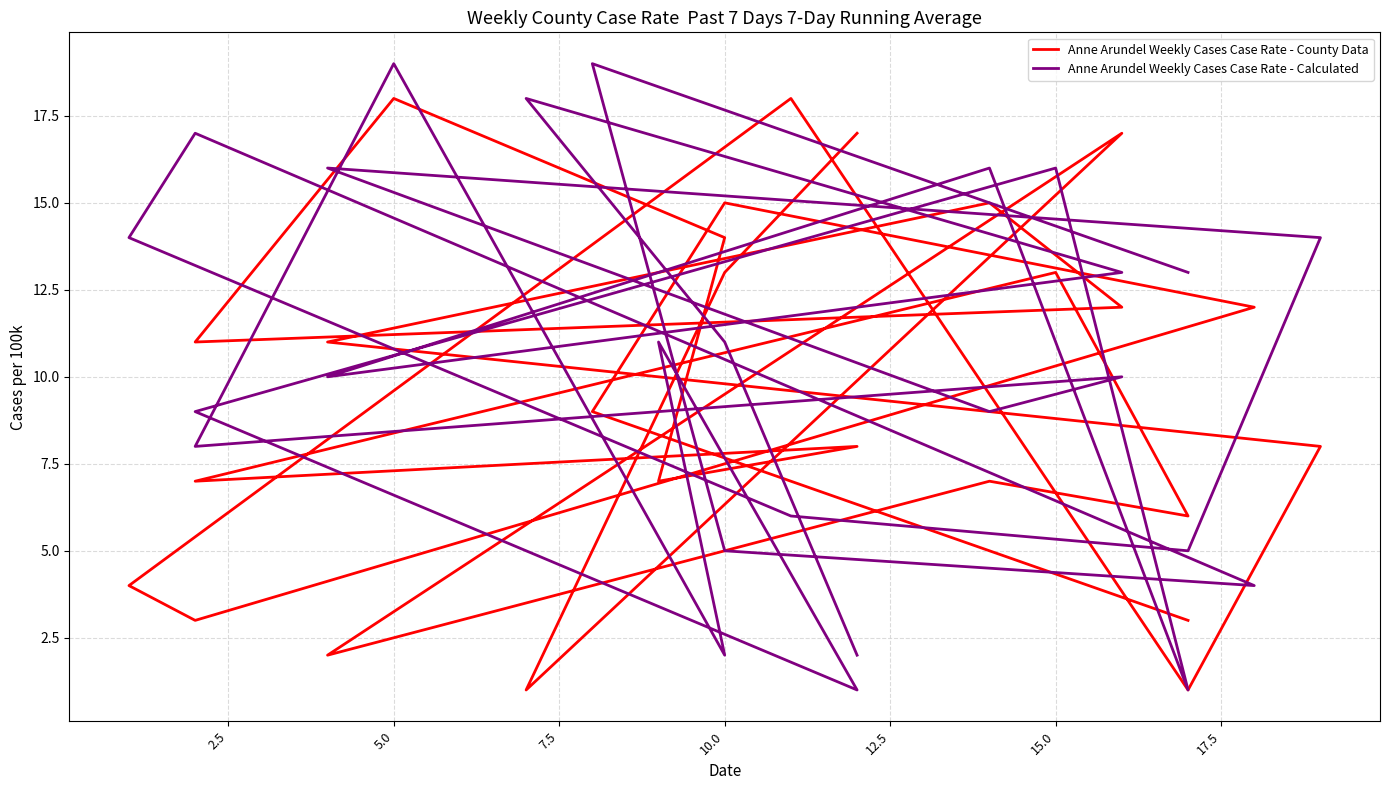

How many interior local peaks does the Anne Arundel Weekly Cases Case Rate - Calculated series have?

9